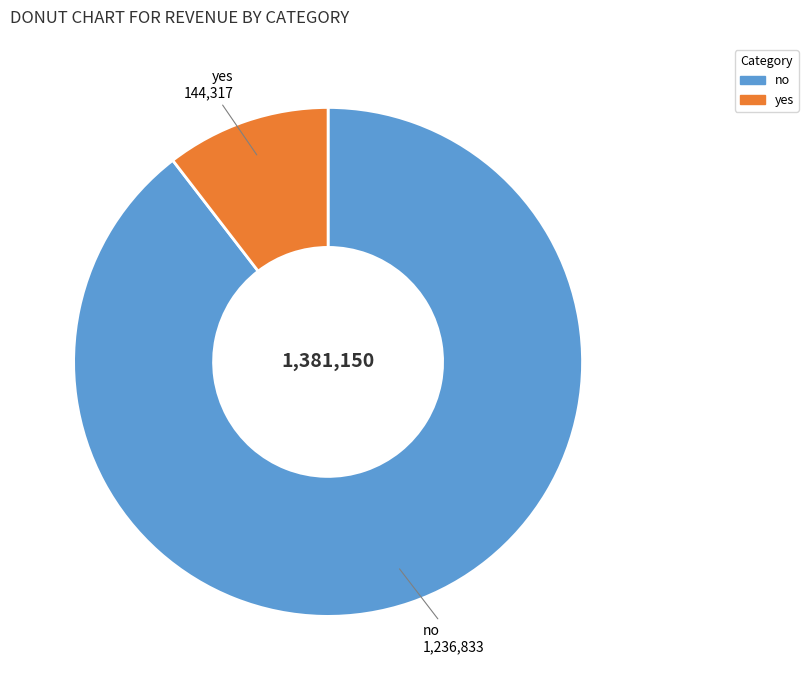

Which category has the biggest portion of the pie?

no